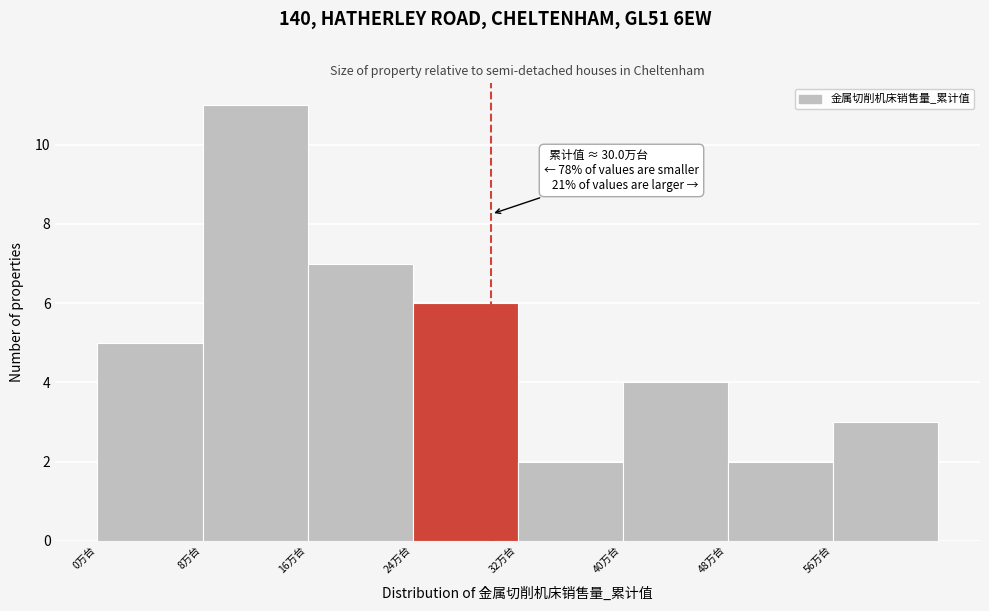

Which range on the x-axis has the tallest bar?

8 to 16